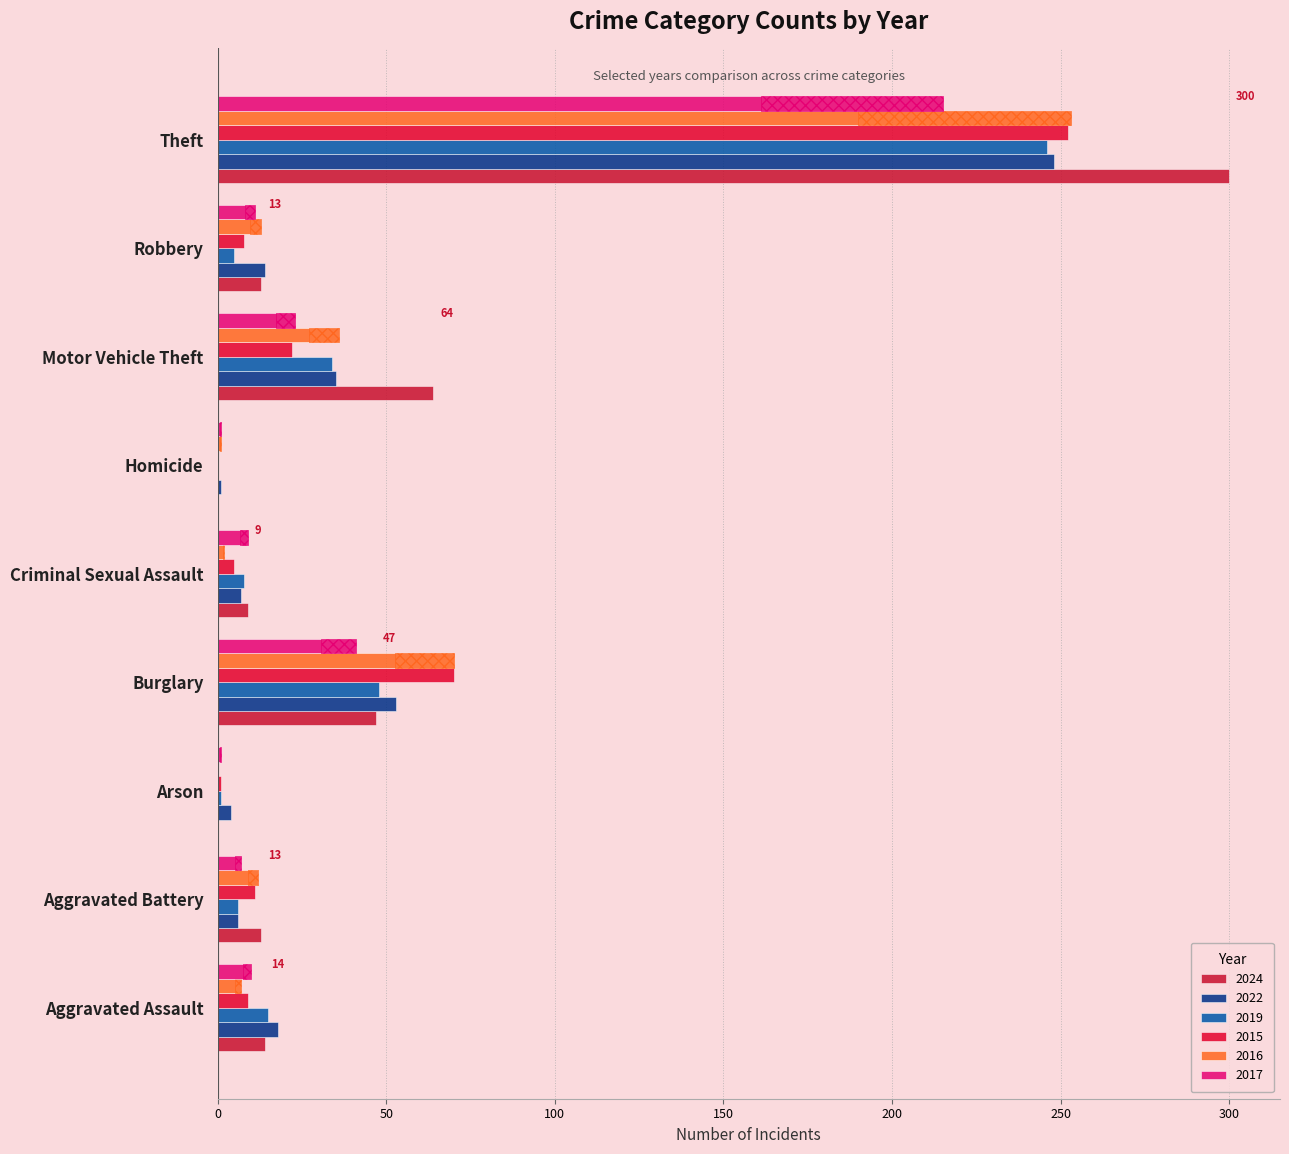

Reading left to right, extract all data points from this chart.

2024: 14	13	0	47	9	0	64	13	300
2022: 18	6	4	53	7	1	35	14	248
2019: 15	6	1	48	8	0	34	5	246
2015: 9	11	1	70	5	0	22	8	252
2016: 7	12	0	70	2	1	36	13	253
2017: 10	7	1	41	9	1	23	11	215